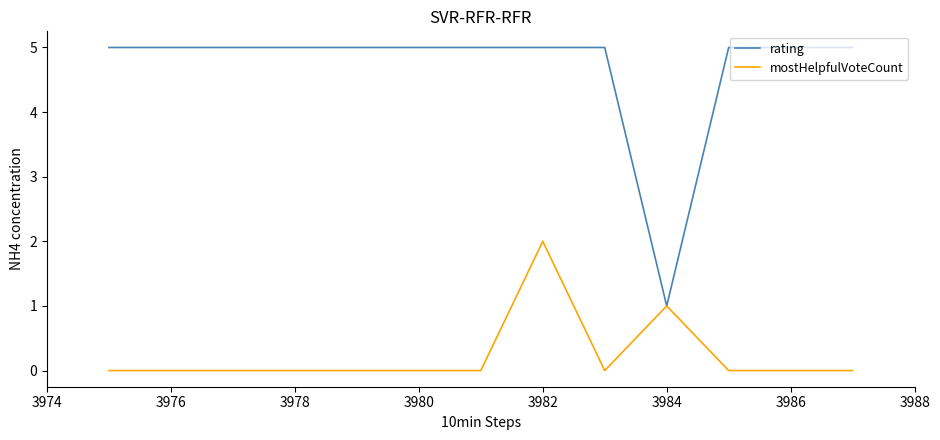

Rank the series by their maximum value, from lowest to highest.

mostHelpfulVoteCount, rating